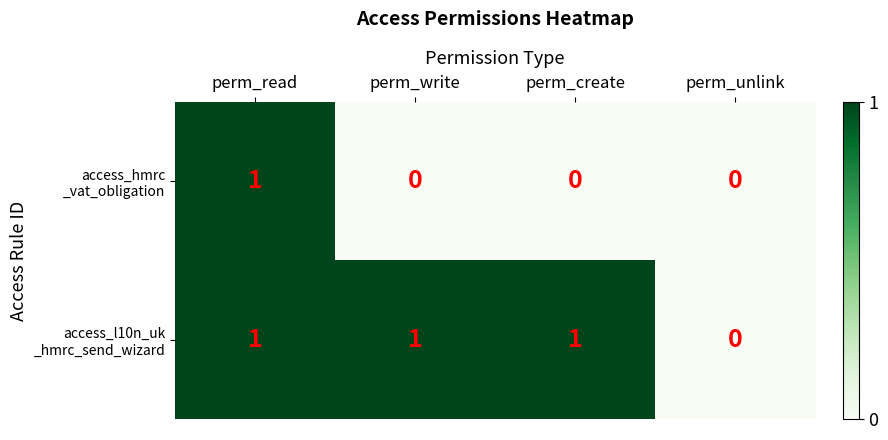

At which category is the sum across all series the highest?

perm_read